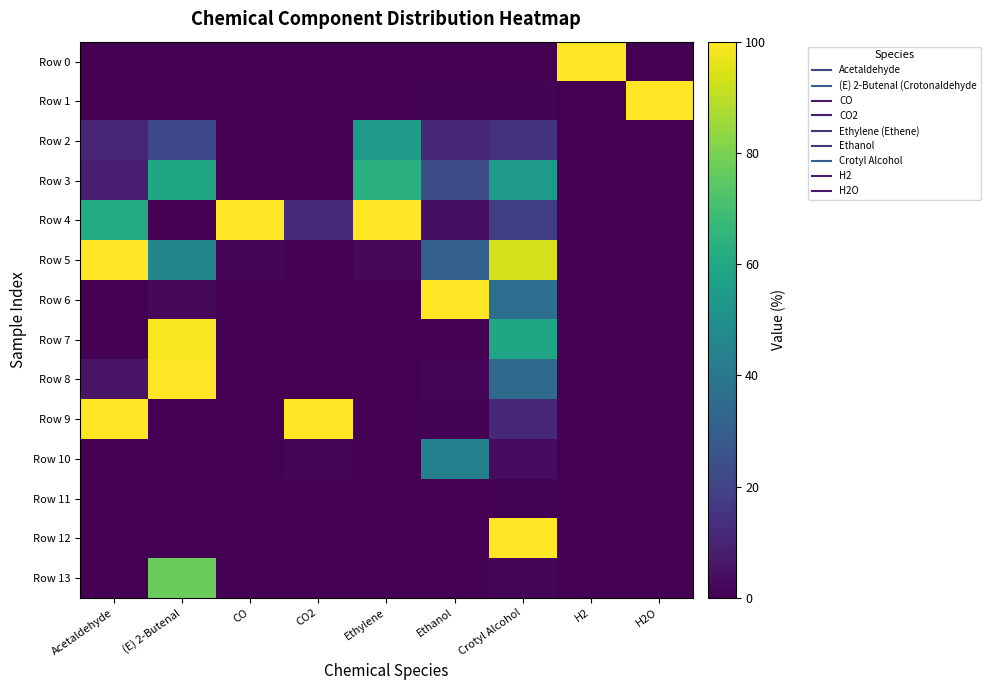

Reading right to left, what are all the values shown in this chart?

Row 0: H2O=0.0	H2=100.0	Crotyl Alcohol=0.0	Ethanol=0.0	Ethylene=0.2	CO2=0.0	CO=0.0	(E) 2-Butenal=0.0	Acetaldehyde=0.0
Row 1: H2O=100.0	H2=0.0	Crotyl Alcohol=1.0	Ethanol=0.7	Ethylene=0.0	CO2=0.0	CO=0.0	(E) 2-Butenal=0.0	Acetaldehyde=0.0
Row 2: H2O=0.0	H2=0.0	Crotyl Alcohol=14.6	Ethanol=10.6	Ethylene=54.6	CO2=0.0	CO=0.0	(E) 2-Butenal=22.0	Acetaldehyde=10.7
Row 3: H2O=0.0	H2=0.0	Crotyl Alcohol=54.2	Ethanol=23.8	Ethylene=63.3	CO2=0.0	CO=0.0	(E) 2-Butenal=58.9	Acetaldehyde=7.7
Row 4: H2O=0.0	H2=0.0	Crotyl Alcohol=18.5	Ethanol=3.6	Ethylene=100.0	CO2=12.0	CO=100.0	(E) 2-Butenal=0.0	Acetaldehyde=61.0
Row 5: H2O=0.0	H2=0.0	Crotyl Alcohol=93.4	Ethanol=30.7	Ethylene=2.3	CO2=0.1	CO=1.2	(E) 2-Butenal=45.5	Acetaldehyde=100.0
Row 6: H2O=0.0	H2=0.0	Crotyl Alcohol=36.2	Ethanol=100.0	Ethylene=0.0	CO2=0.0	CO=0.0	(E) 2-Butenal=2.3	Acetaldehyde=0.0
Row 7: H2O=0.0	H2=0.0	Crotyl Alcohol=59.0	Ethanol=0.0	Ethylene=0.0	CO2=0.0	CO=0.0	(E) 2-Butenal=99.1	Acetaldehyde=0.0
Row 8: H2O=0.0	H2=0.0	Crotyl Alcohol=34.4	Ethanol=1.2	Ethylene=0.0	CO2=0.0	CO=0.0	(E) 2-Butenal=100.0	Acetaldehyde=5.5
Row 9: H2O=0.0	H2=0.0	Crotyl Alcohol=11.5	Ethanol=0.6	Ethylene=0.0	CO2=100.0	CO=0.0	(E) 2-Butenal=0.0	Acetaldehyde=100.0
Row 10: H2O=0.0	H2=0.0	Crotyl Alcohol=3.3	Ethanol=43.8	Ethylene=0.0	CO2=1.2	CO=0.0	(E) 2-Butenal=0.0	Acetaldehyde=0.0
Row 11: H2O=0.0	H2=0.0	Crotyl Alcohol=0.5	Ethanol=0.0	Ethylene=0.0	CO2=0.0	CO=0.0	(E) 2-Butenal=0.0	Acetaldehyde=0.0
Row 12: H2O=0.0	H2=0.0	Crotyl Alcohol=100.0	Ethanol=0.0	Ethylene=0.0	CO2=0.0	CO=0.0	(E) 2-Butenal=0.0	Acetaldehyde=0.0
Row 13: H2O=0.0	H2=0.0	Crotyl Alcohol=1.4	Ethanol=0.0	Ethylene=0.0	CO2=0.0	CO=0.0	(E) 2-Butenal=77.1	Acetaldehyde=0.0